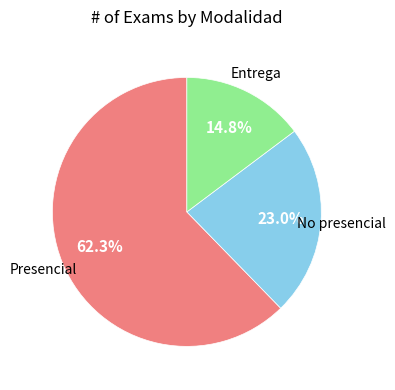

Is there a majority slice in this chart?

Yes